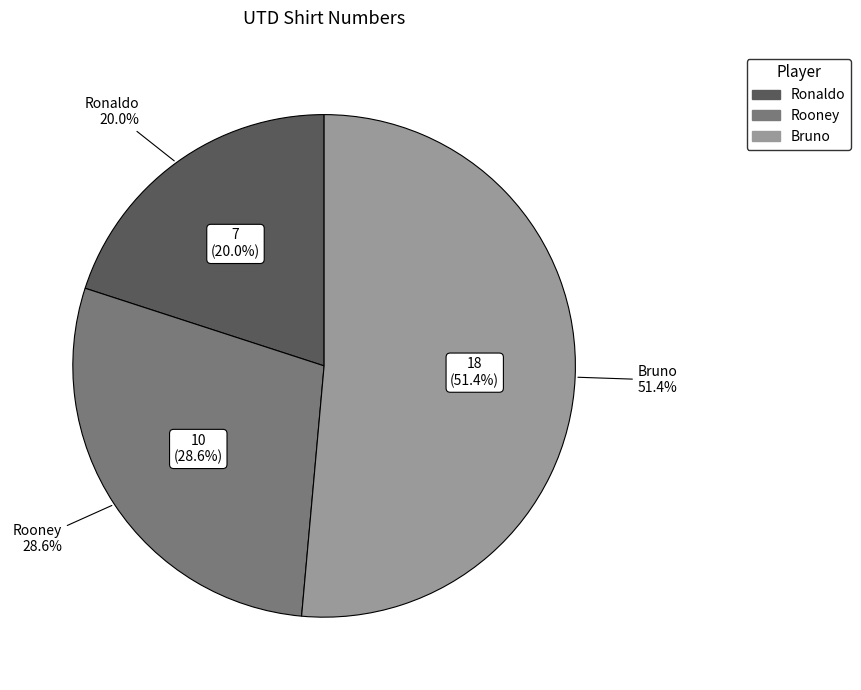

Which slice is the largest?

Bruno